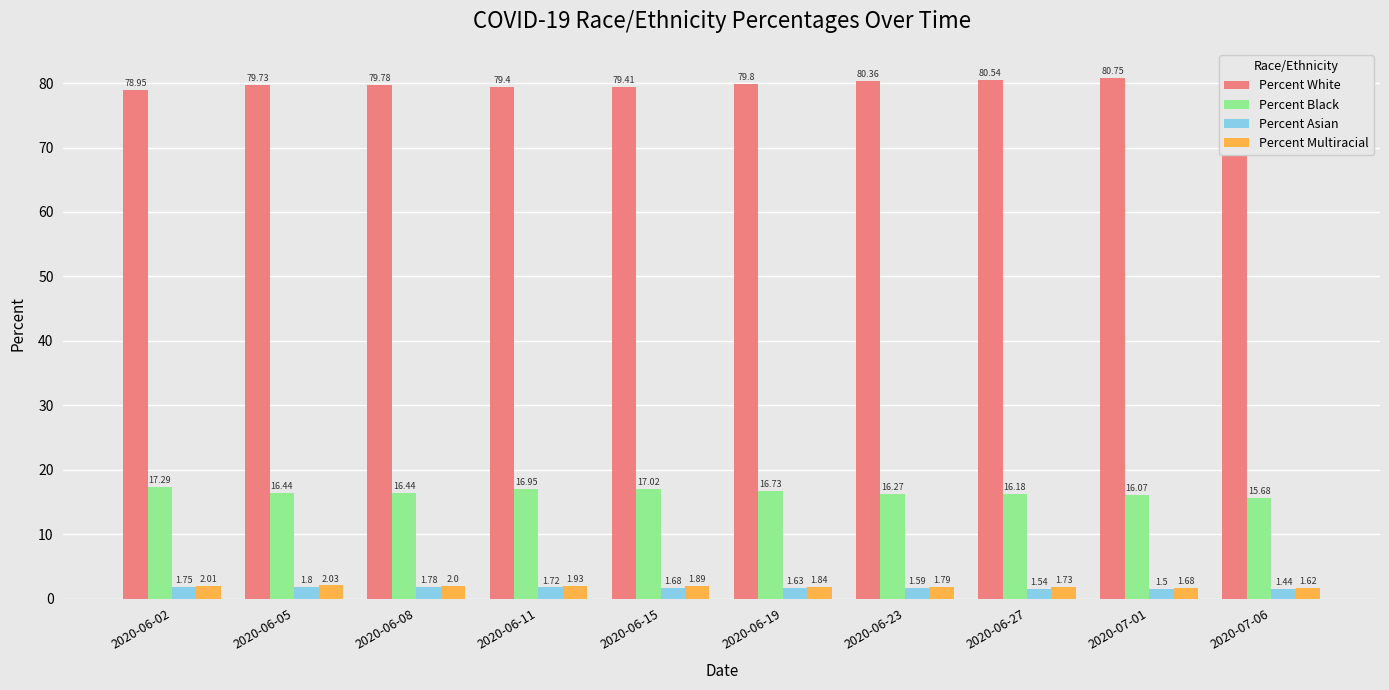

What are all the series names shown in the legend?

Percent White, Percent Black, Percent Asian, Percent Multiracial